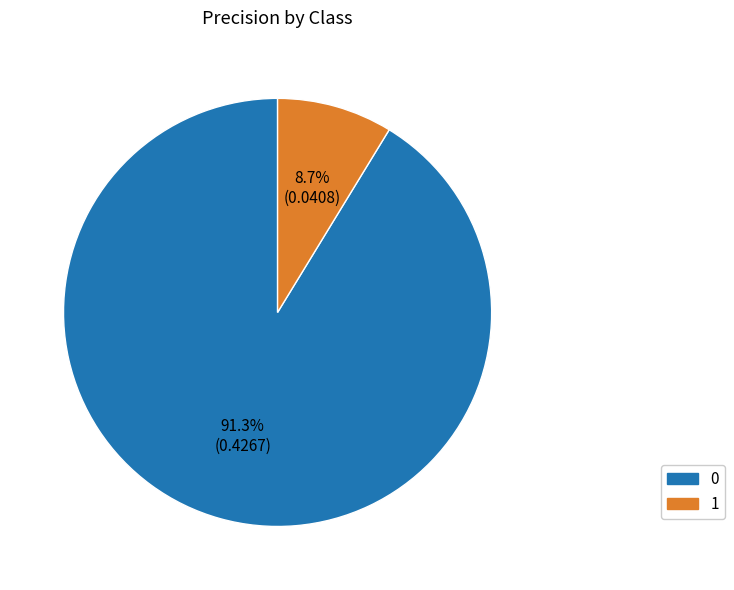

To the nearest percent, what portion does 0 represent?

91%